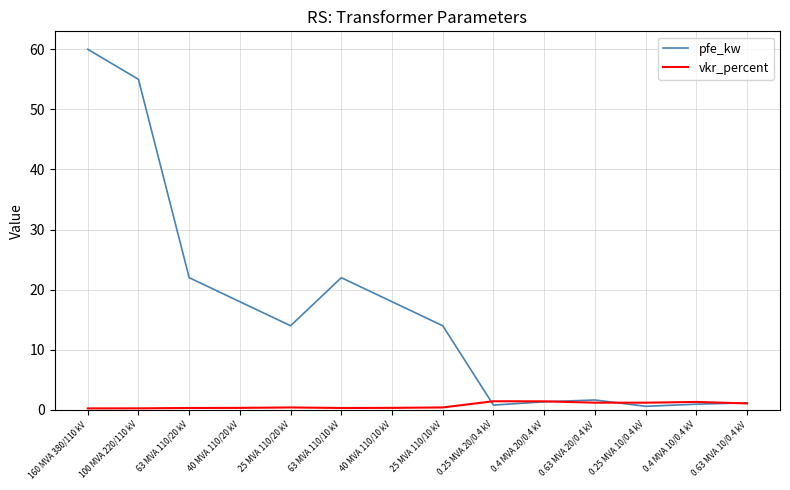

Where do pfe_kw and vkr_percent first cross each other?

25 MVA 110/10 kV and 0.25 MVA 20/0.4 kV